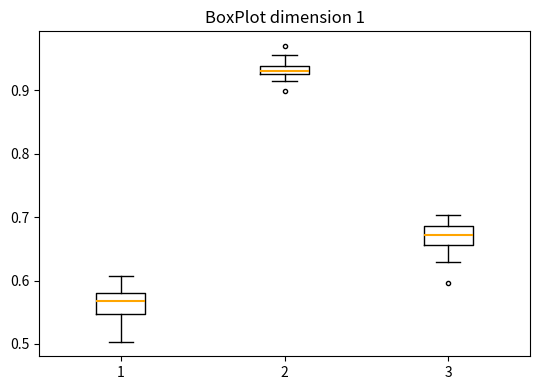

Which box has the lowest median line?

1